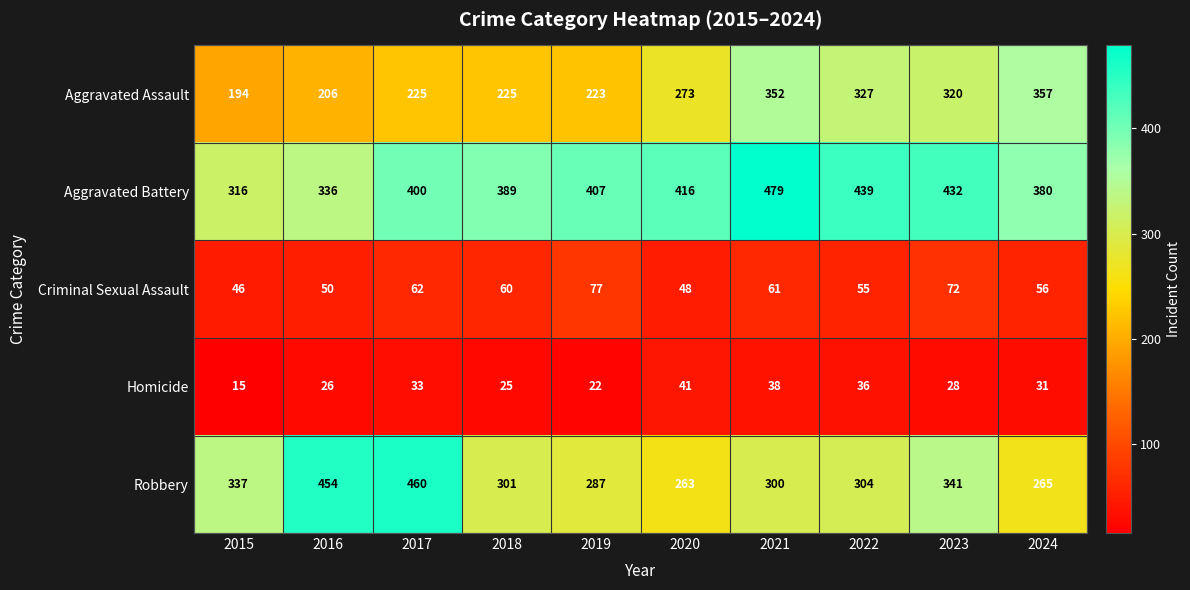

Which series has the largest range (max minus min)?

Robbery